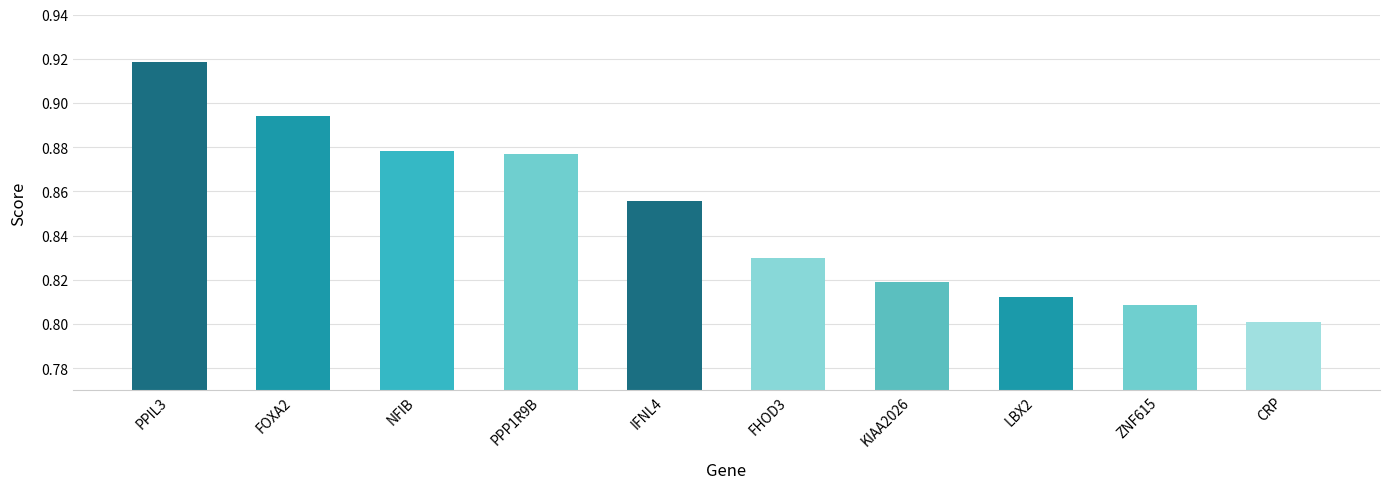

What is the sum of the values at FHOD3 and LBX2?

1.6